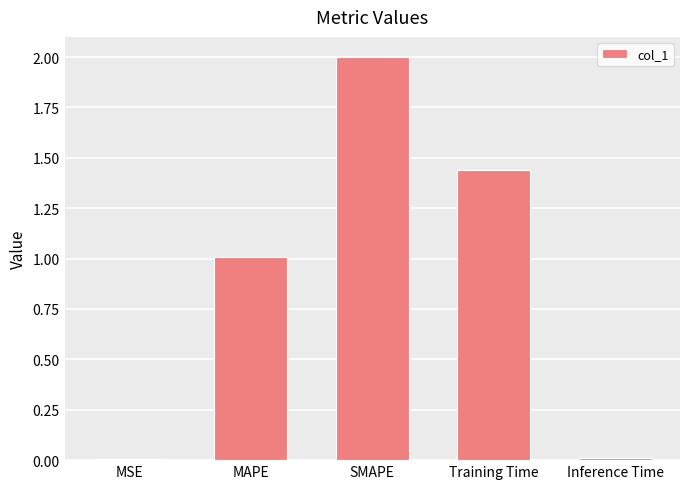

What is the sum of all values?

4.5